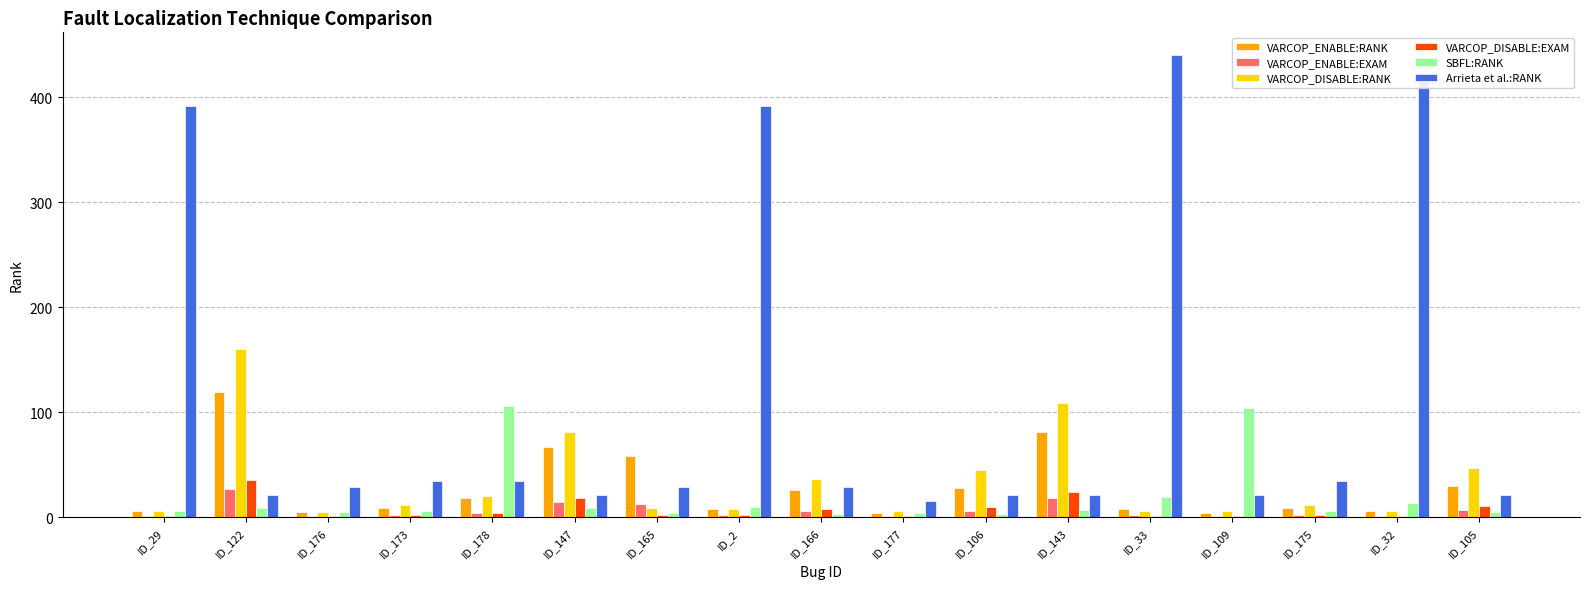

At which category is the sum across all series the highest?

ID_33